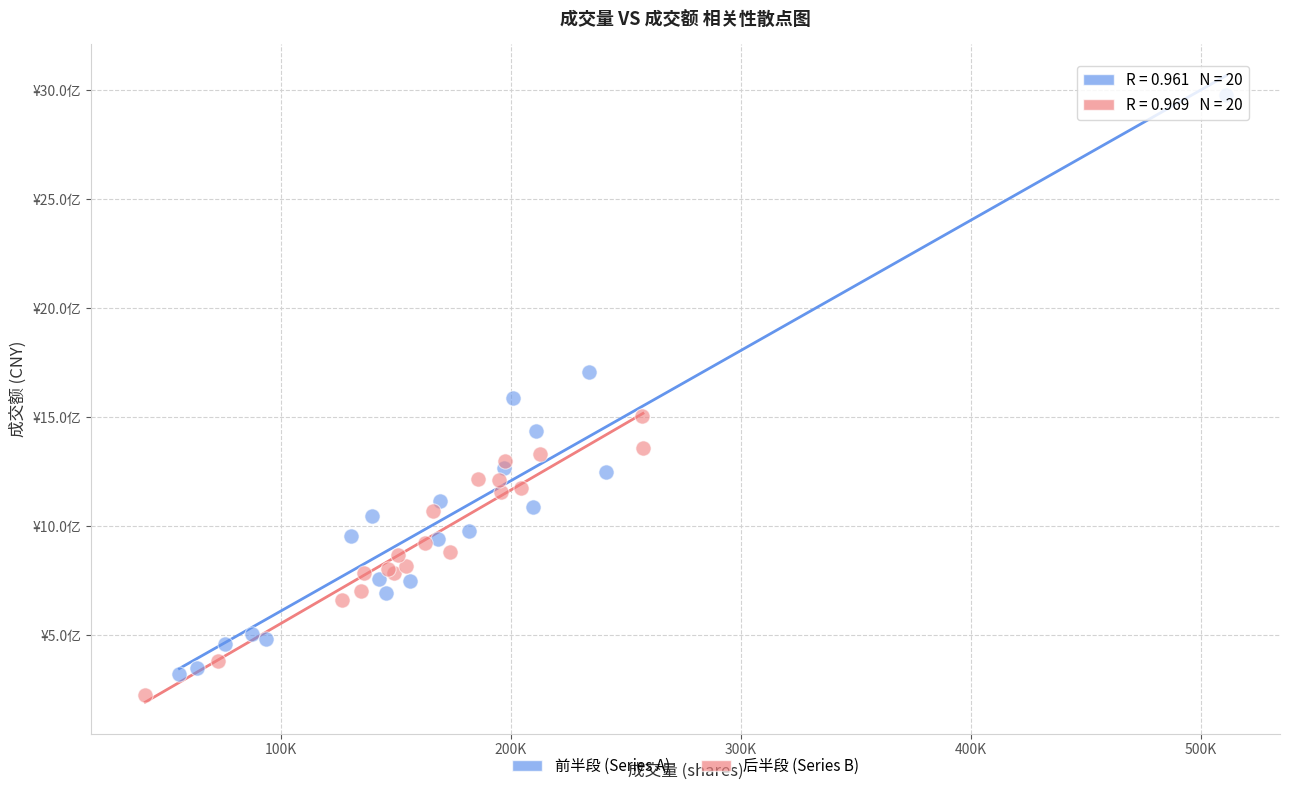

Which series contains the highest Y value?

前半段 (Series A)